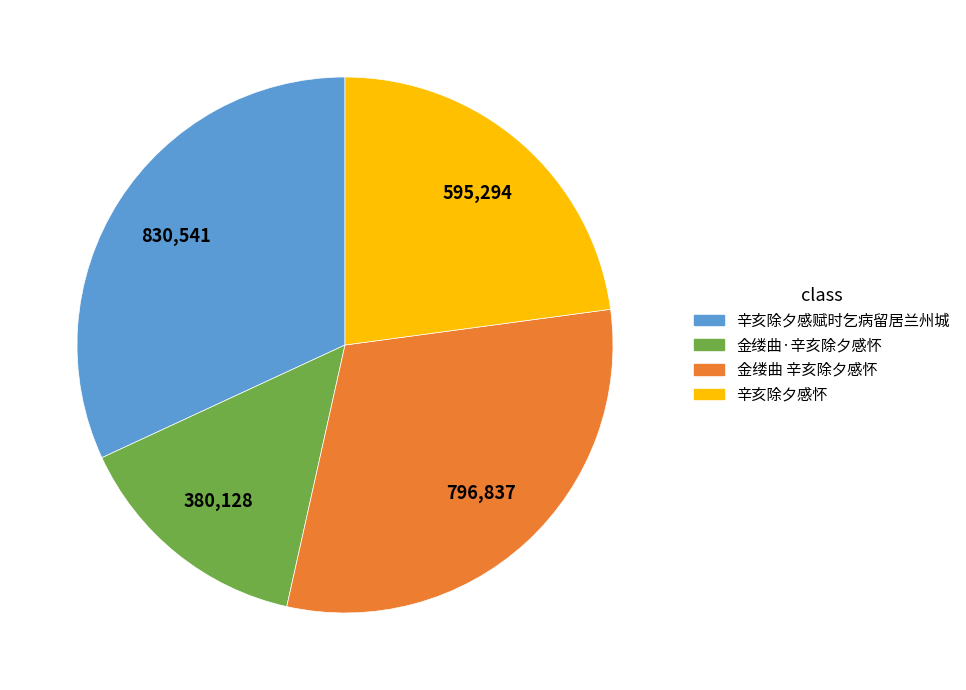

How many segments does this pie chart have?

4